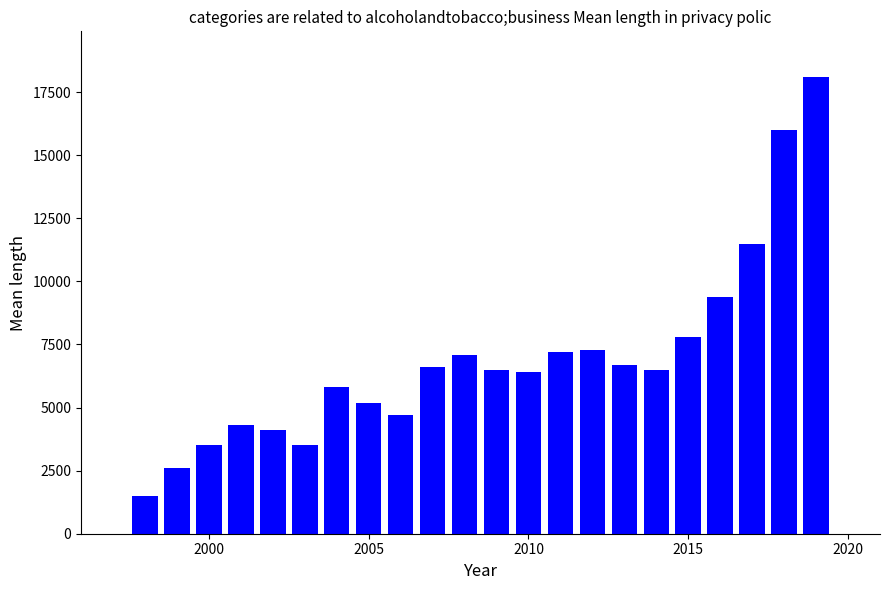

Reading left to right, what are all the values shown in this chart?

1500	2600	3500	4300	4100	3500	5800	5200	4700	6600	7100	6500	6400	7200	7300	6700	6500	7800	9400	11500	16000	18100